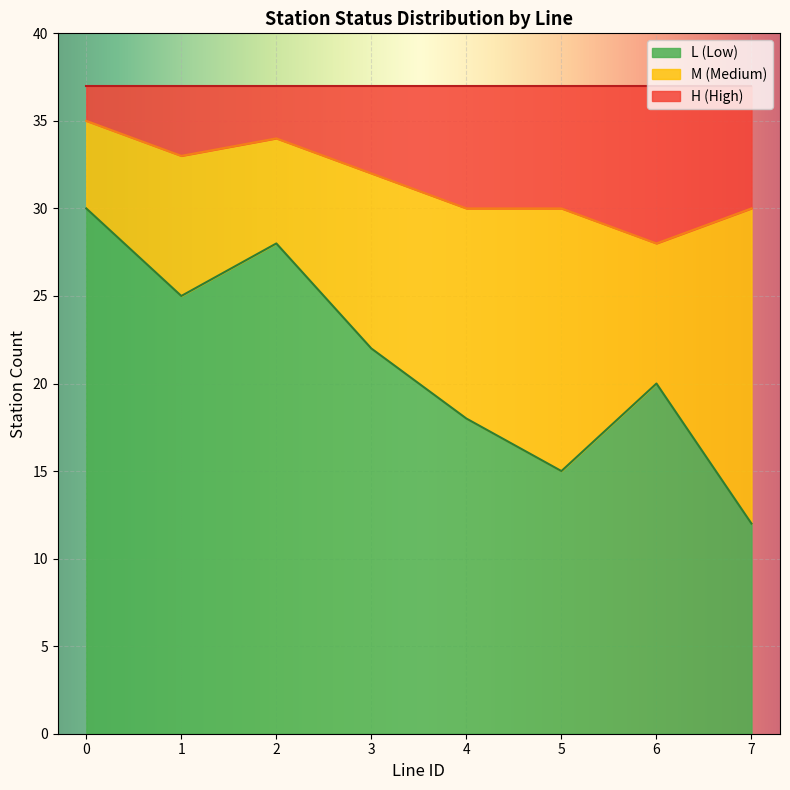

The value of L (Low) at 6 is 20. True or false?

True